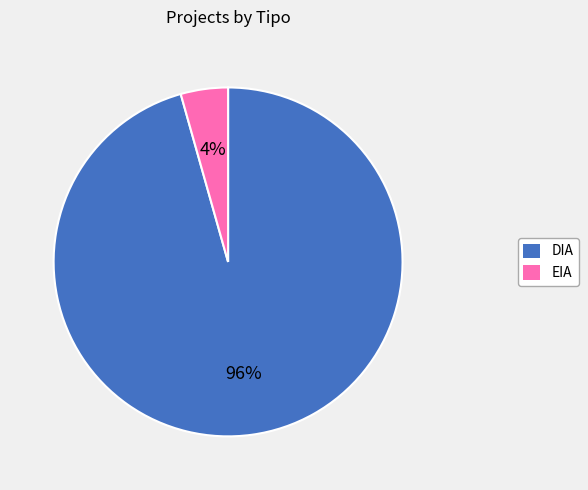

Which category has the biggest portion of the pie?

DIA